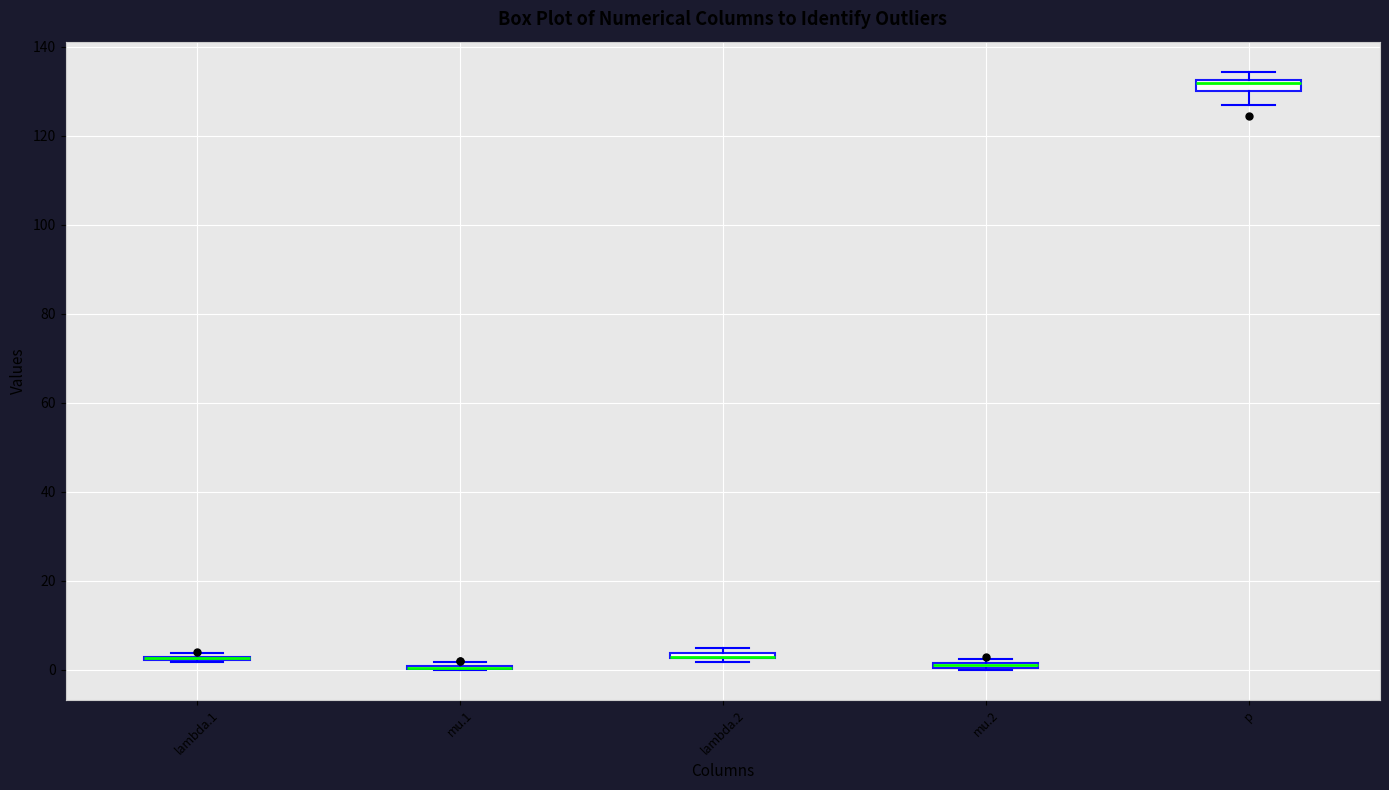

Where is the lower edge of the box for mu.2 on the y-axis? The values are not printed on the chart, so give them approximately, as read against the axis.

0